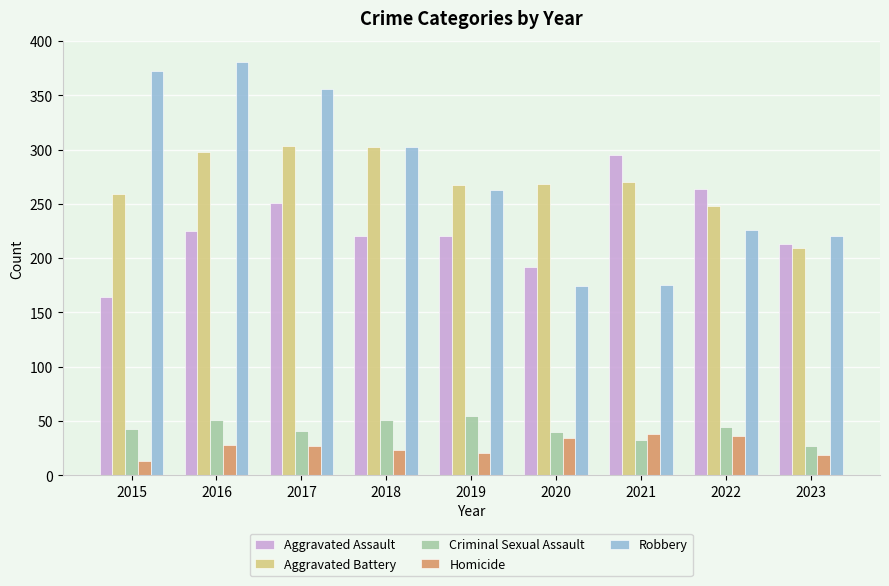

What is the difference between the second highest and minimum values in the Homicide series?

23